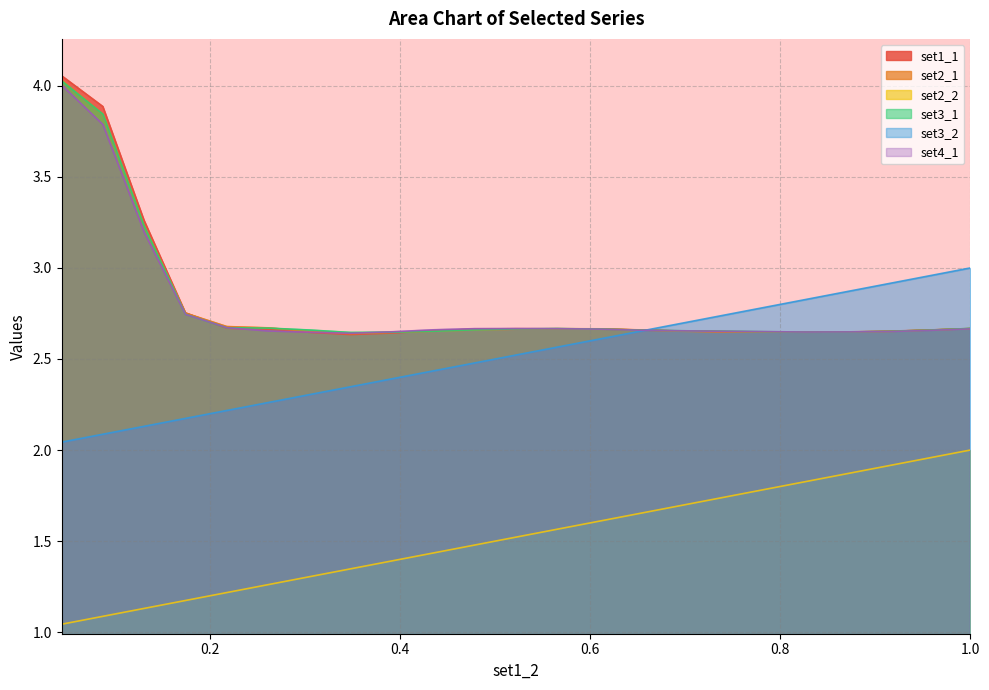

What are all the series names shown in the legend?

set1_1, set2_1, set2_2, set3_1, set3_2, set4_1